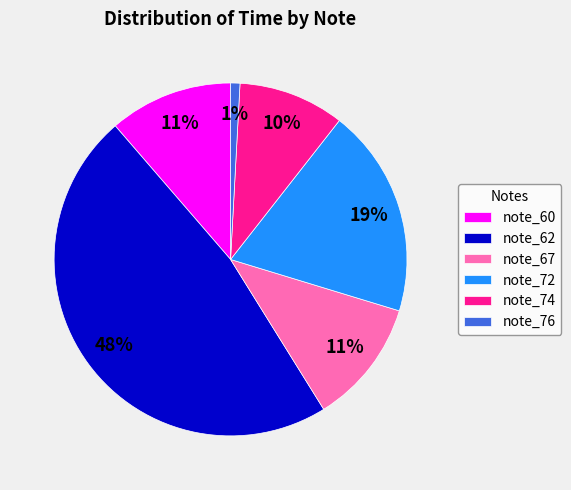

The note_74 slice represents 1% of the pie. True or false?

False